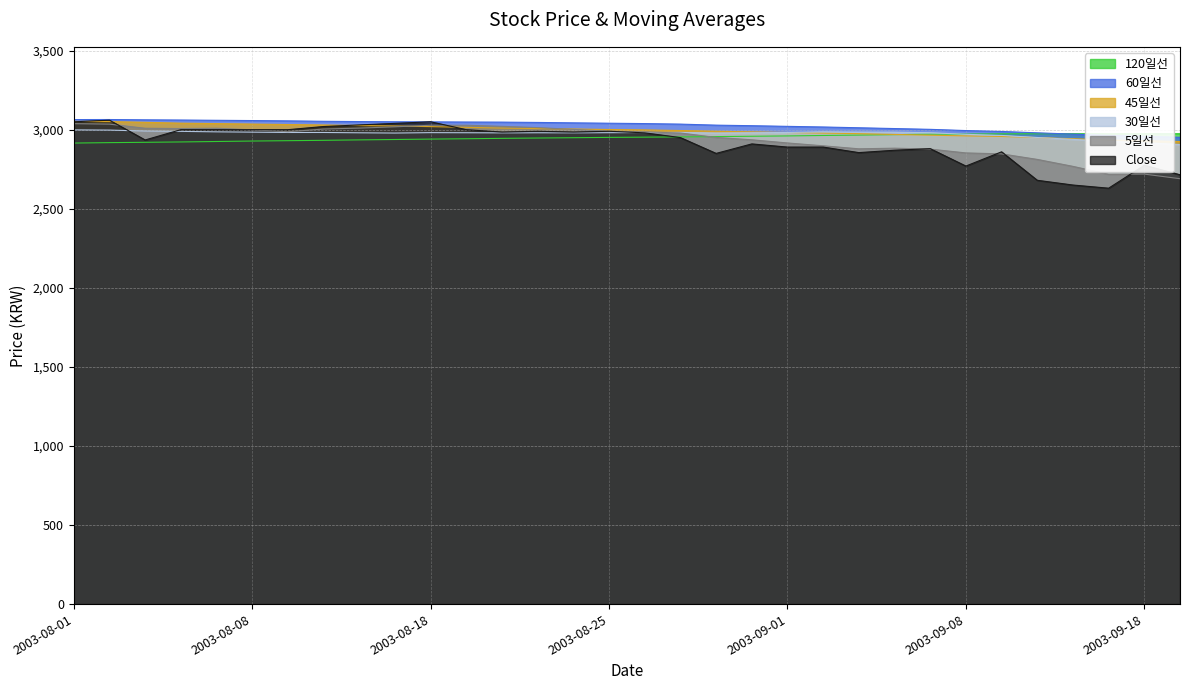

How many interior local peaks does the Close series have?

8